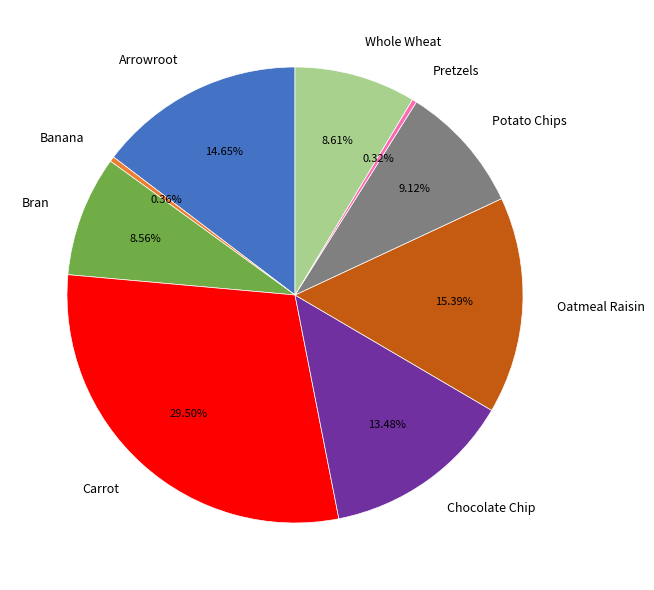

Approximately how many times larger is the value at Carrot compared to Pretzels?

91.0